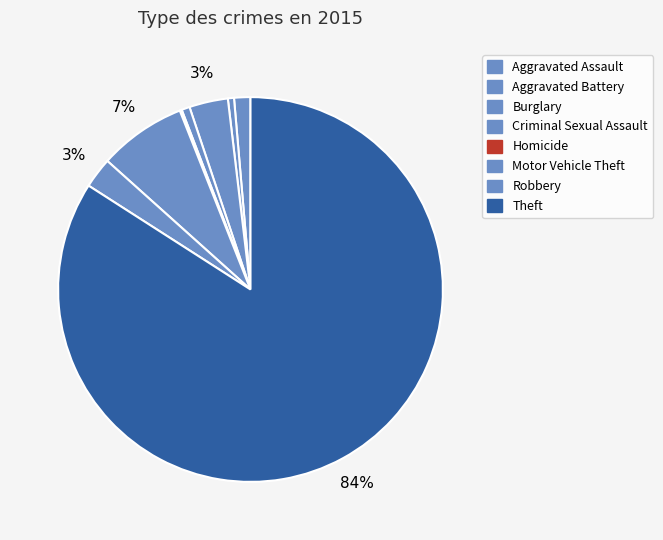

To the nearest percent, what percentage of the pie is Aggravated Battery?

1%